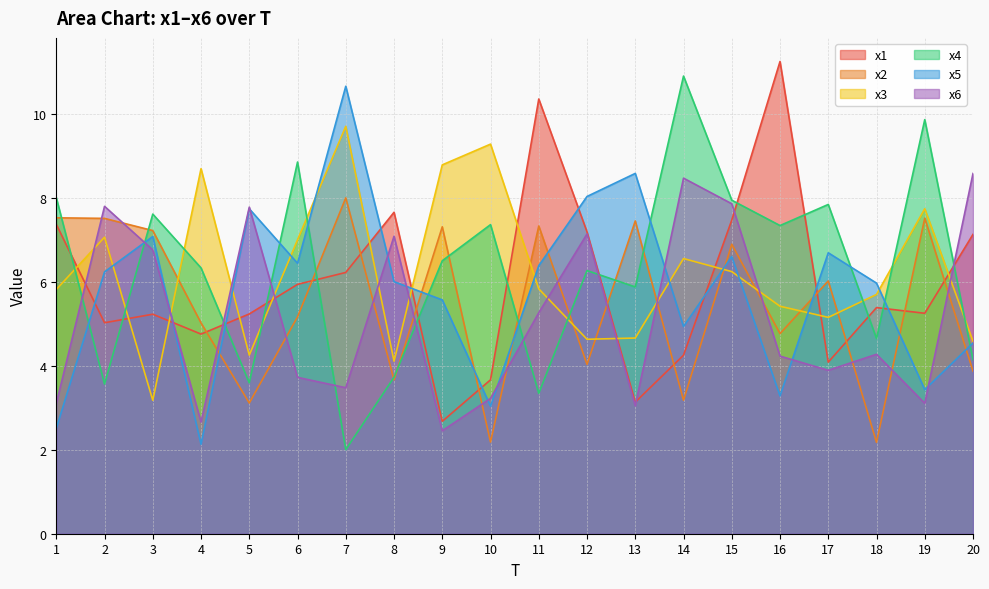

What are all the series names shown in the legend?

x1, x2, x3, x4, x5, x6